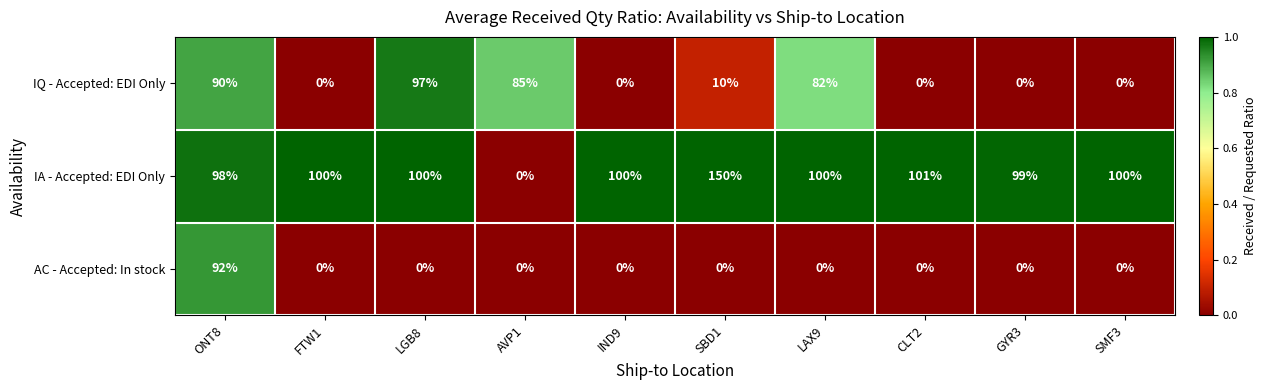

What is the total value across all series at ONT8?

280